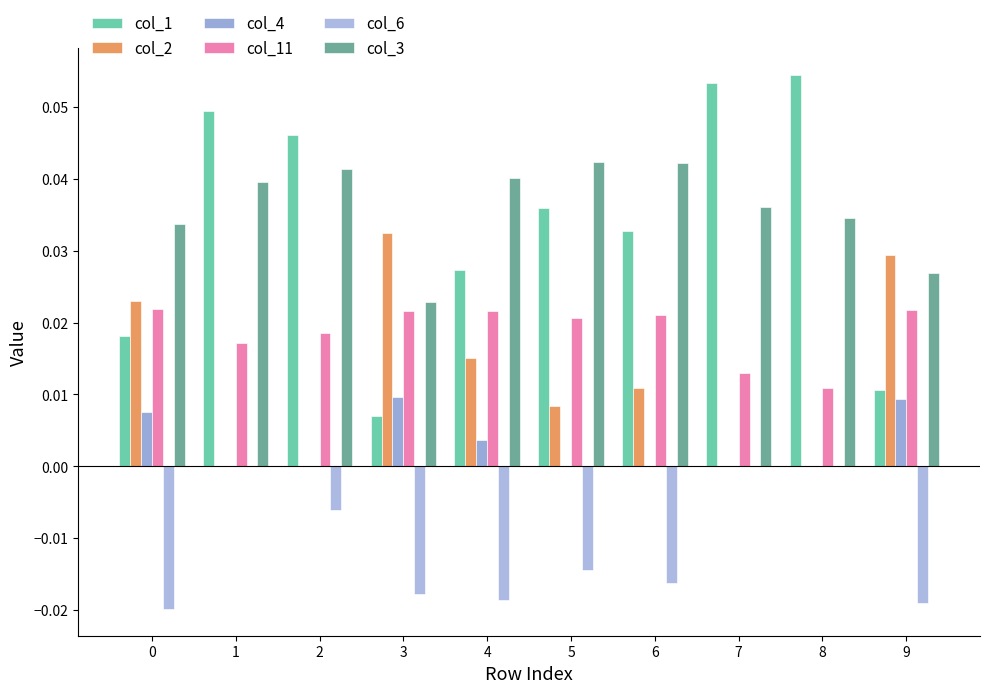

At which category is the sum across all series the highest?

1